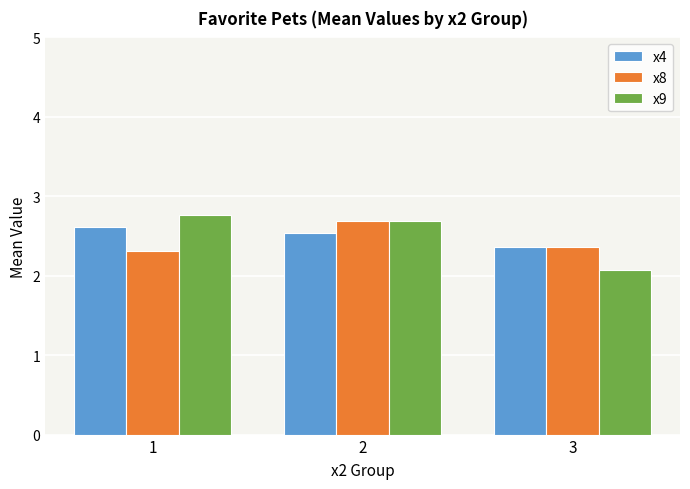

How many bars are there in each group?

3